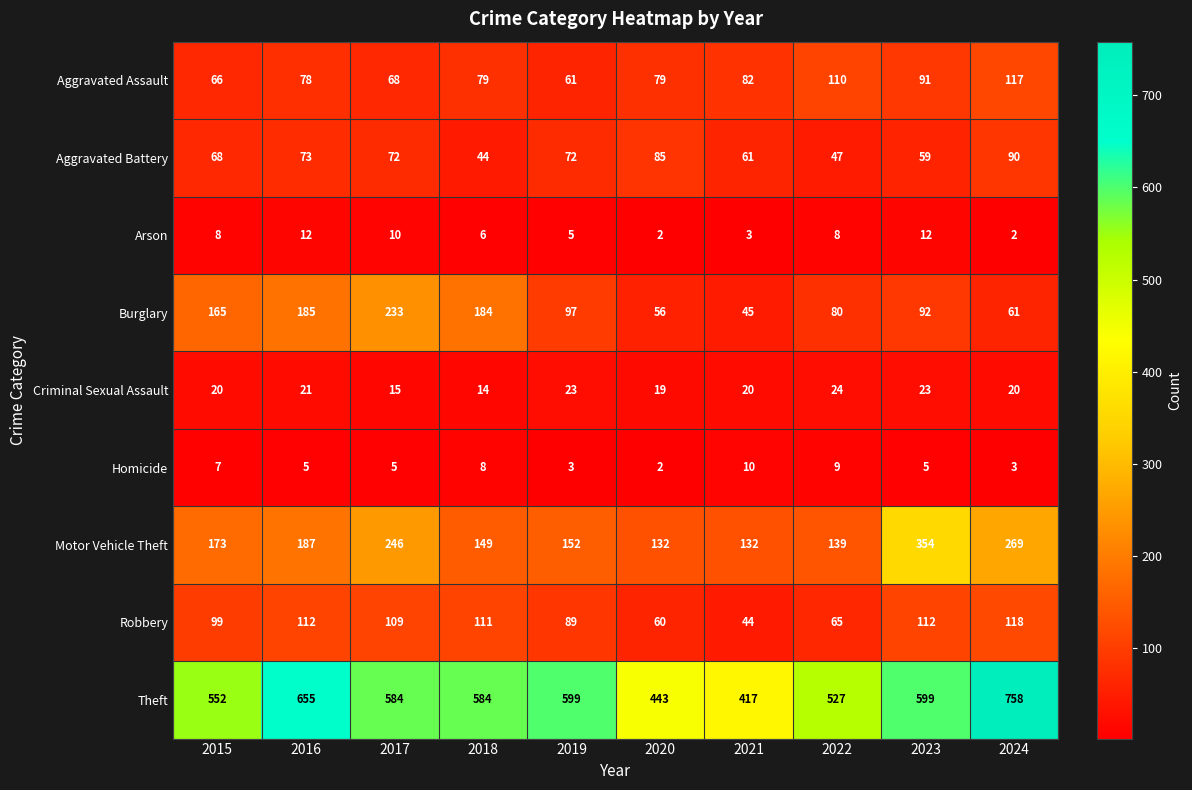

The value of Aggravated Assault at 2018 is 79. True or false?

True